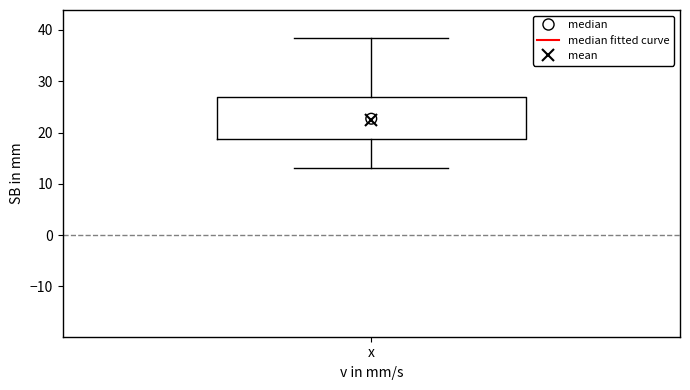

Transcribe this box plot: give where the median line is, the range the box spans, and where the two whiskers end, as read against the y-axis. The values are not printed on the chart, so give them approximately, as read against the axis.

median 23, box 19 to 27, whiskers 13 to 38